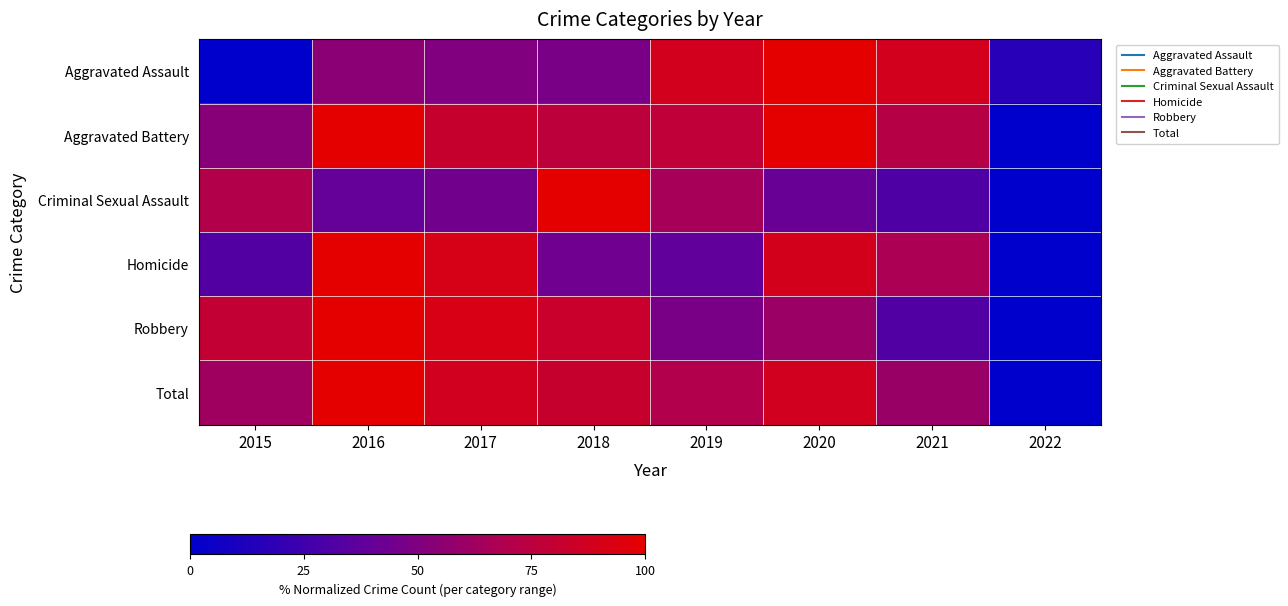

What is the total value across all series at 2020?

479.1